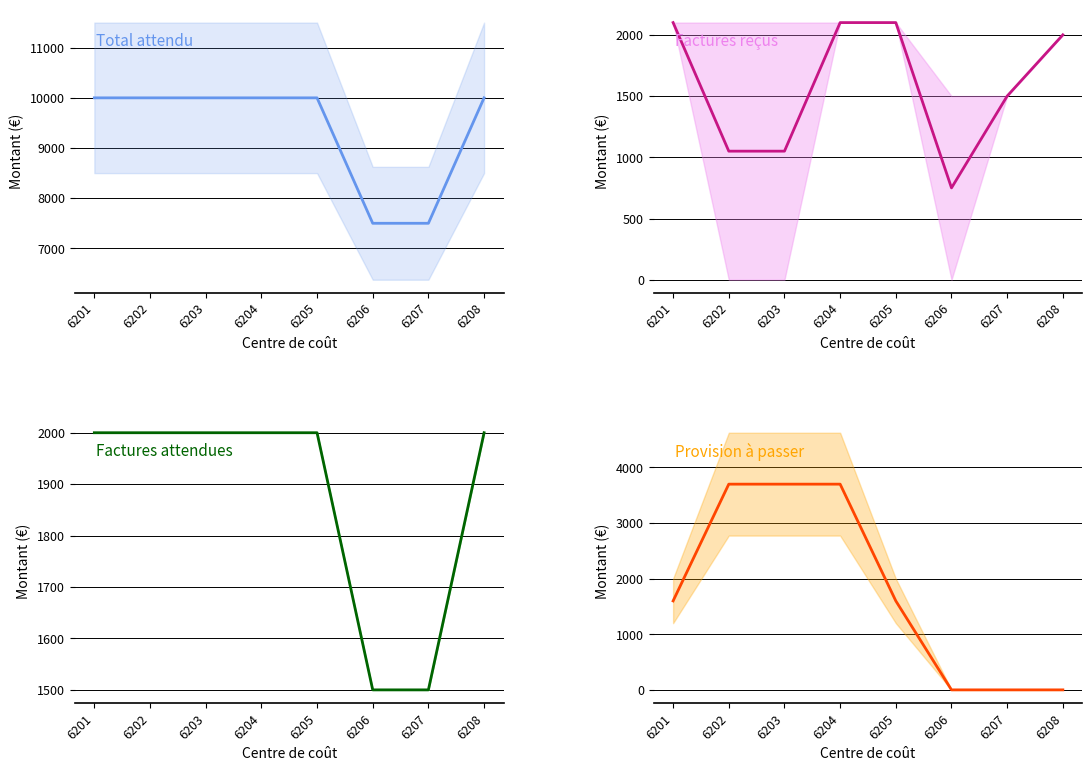

What is the difference between the second highest and minimum values in the Factures reçus series?

1350